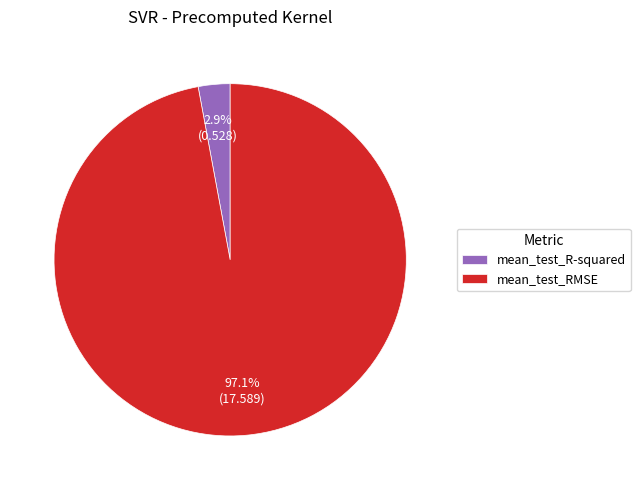

Which category accounts for the majority?

mean_test_RMSE